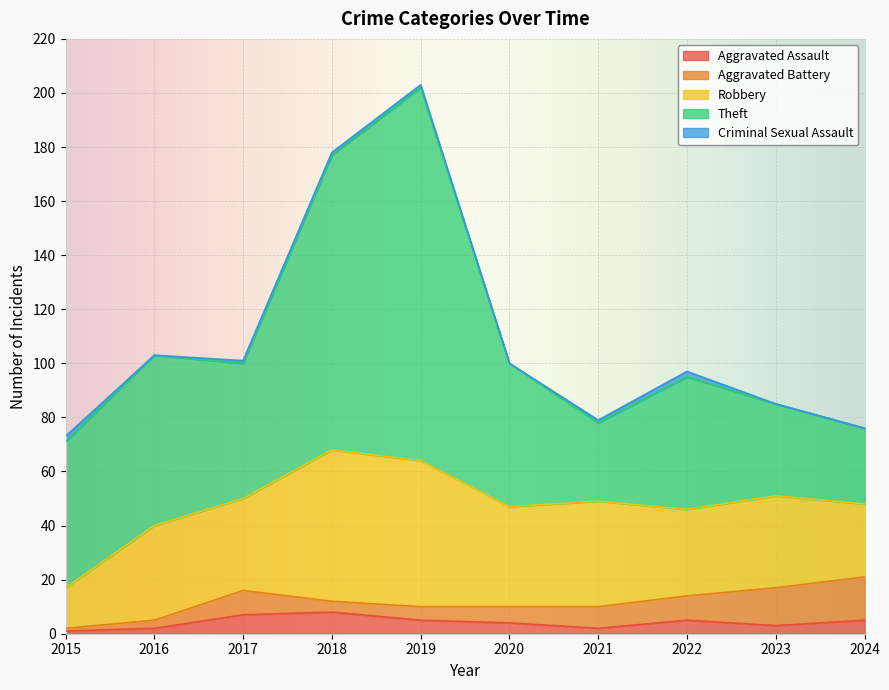

Reading left to right, what are all the values shown in this chart?

Aggravated Assault: 2015=1	2016=2	2017=7	2018=8	2019=5	2020=4	2021=2	2022=5	2023=3	2024=5
Aggravated Battery: 2015=1	2016=3	2017=9	2018=4	2019=5	2020=6	2021=8	2022=9	2023=14	2024=16
Robbery: 2015=15	2016=35	2017=34	2018=56	2019=54	2020=37	2021=39	2022=32	2023=34	2024=27
Theft: 2015=54	2016=63	2017=50	2018=109	2019=138	2020=53	2021=29	2022=49	2023=34	2024=28
Criminal Sexual Assault: 2015=2	2016=0	2017=1	2018=1	2019=1	2020=0	2021=1	2022=2	2023=0	2024=0